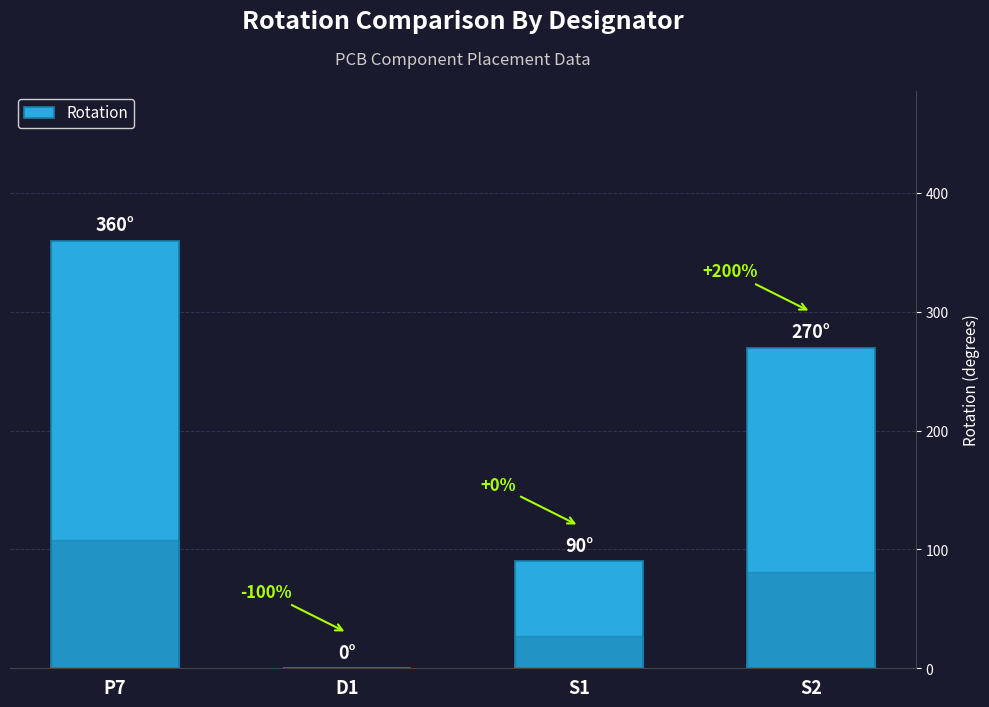

Which has a higher value, S2 or P7?

P7